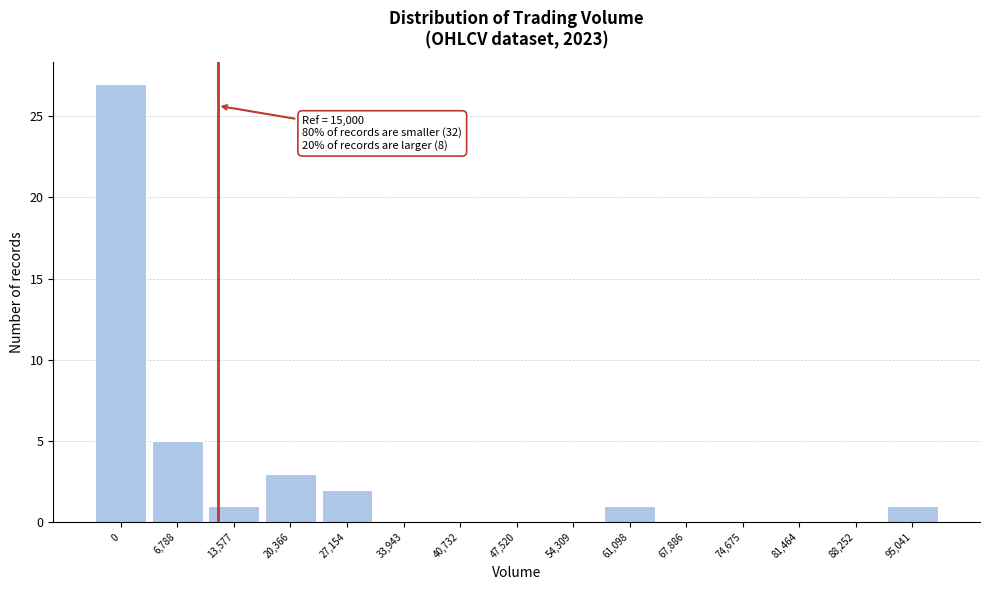

Reading right to left, list all the values displayed in this chart.

95,041=1	88,252=0	81,464=0	74,675=0	67,886=0	61,098=1	54,309=0	47,520=0	40,732=0	33,943=0	27,154=2	20,366=3	13,577=1	6,788=5	0=27